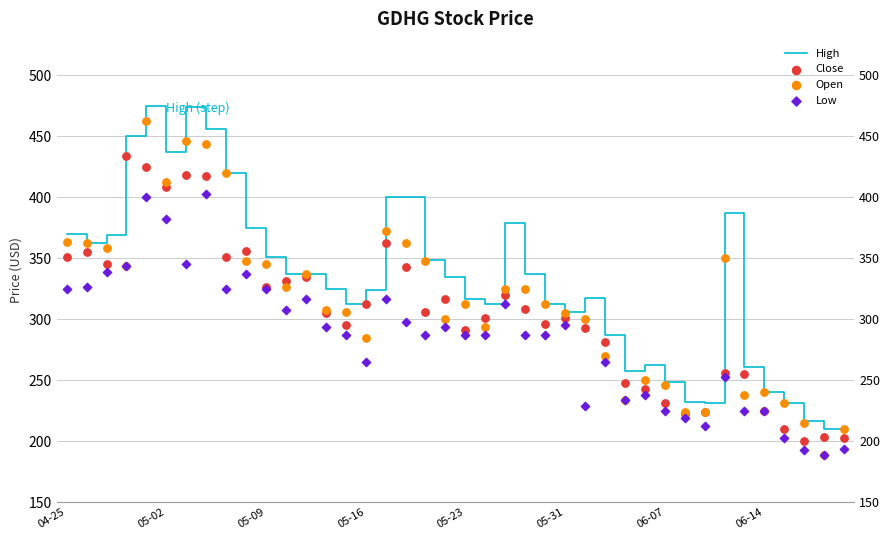

What are all the series names shown in the legend?

High, Close, Open, Low